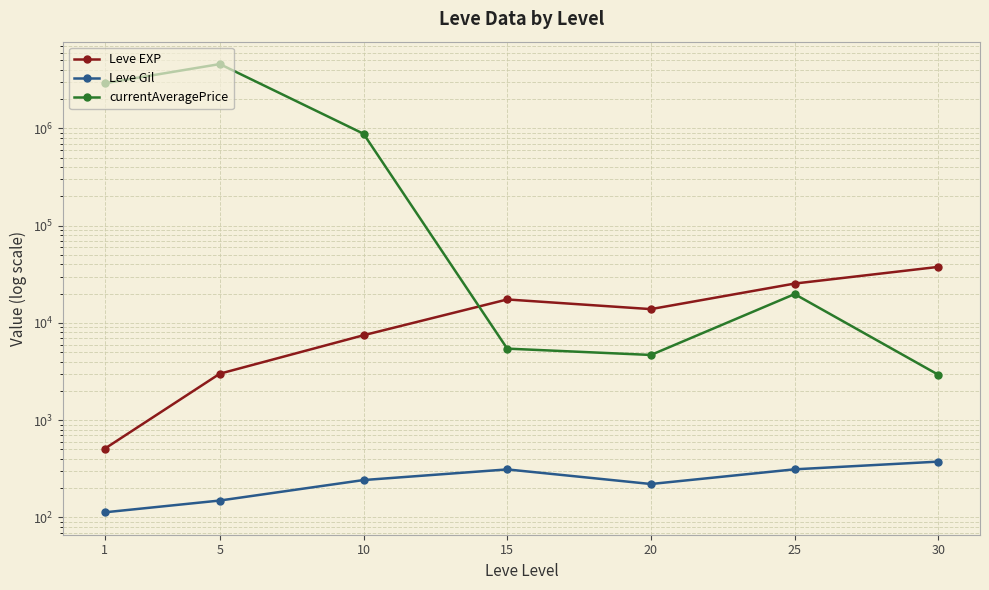

Is it true that currentAveragePrice equals 2918705.5 at 1?

True